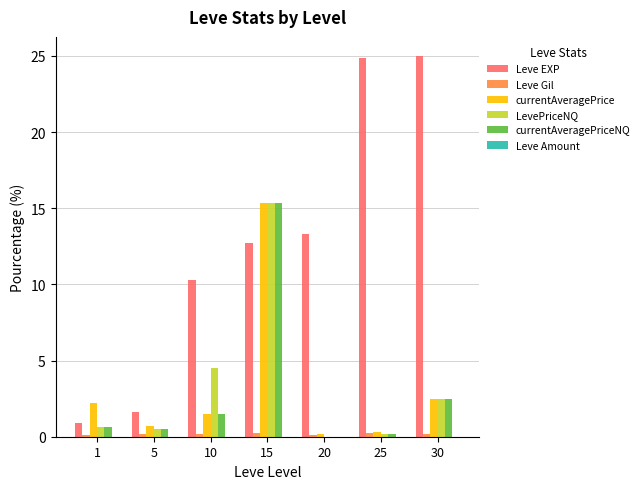

Read the currentAveragePriceNQ value at 30.

2.5